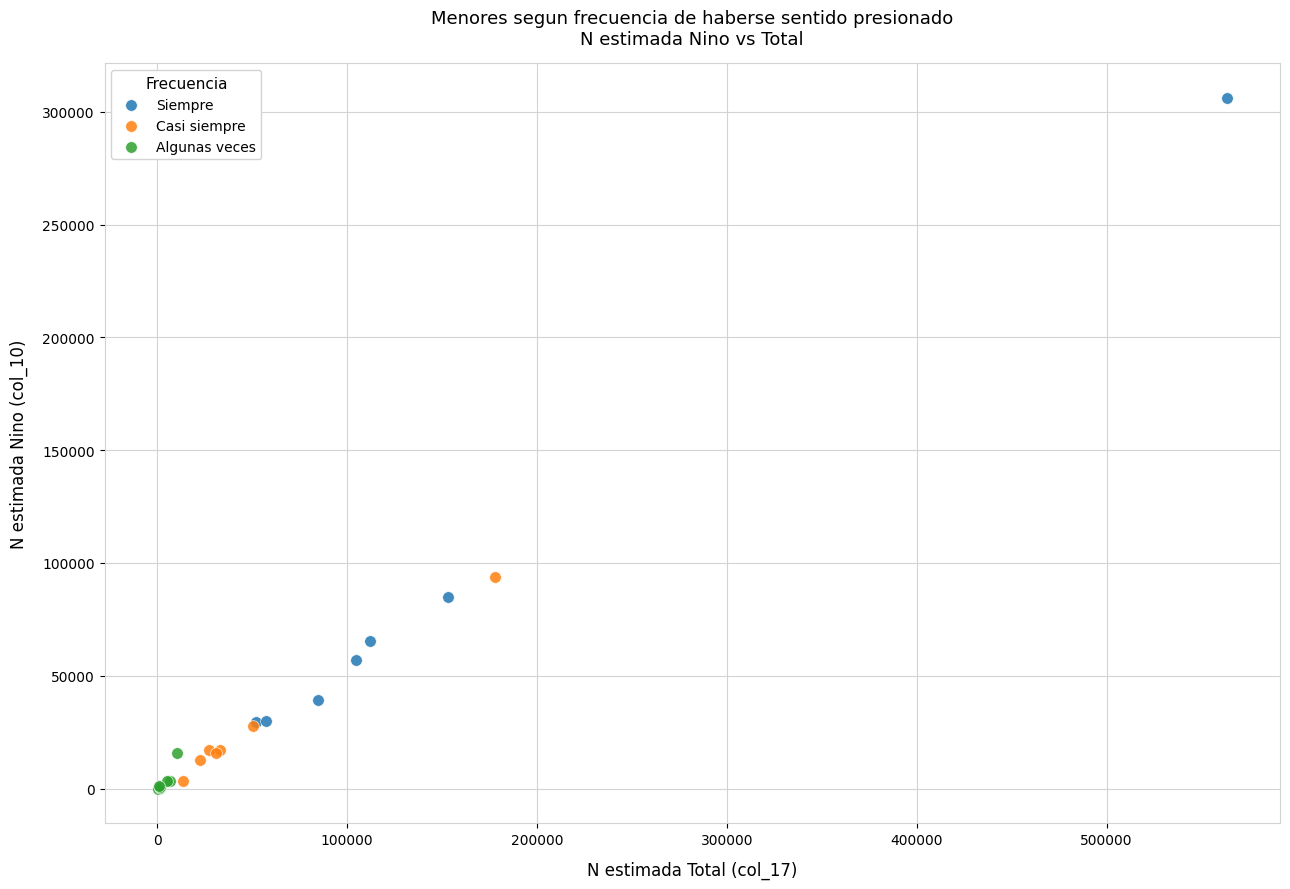

Which series has the widest spread of Y values?

Siempre